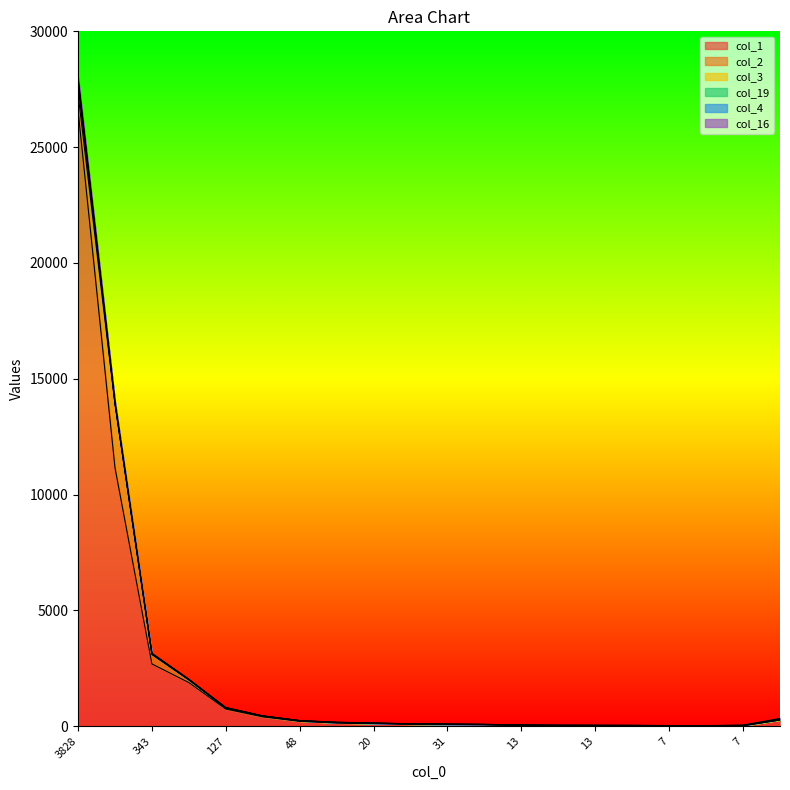

Does the chart have visible grid lines?

No